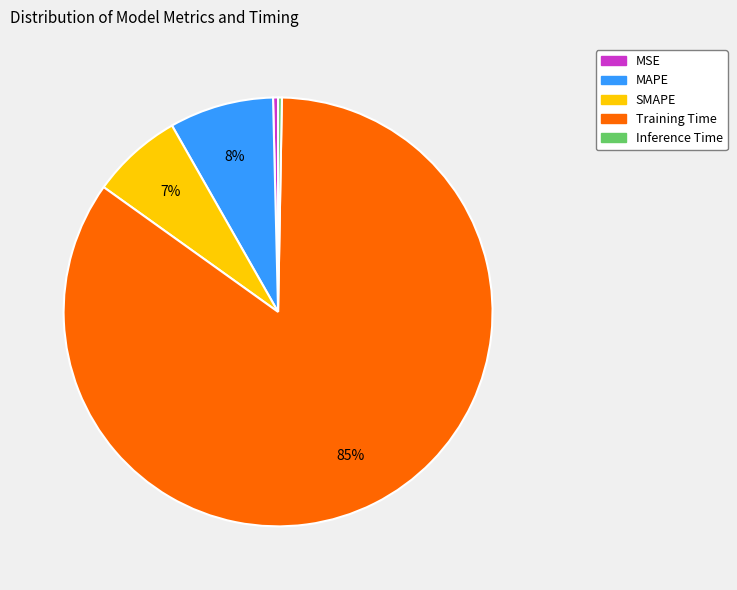

Does any single category account for the majority?

Yes